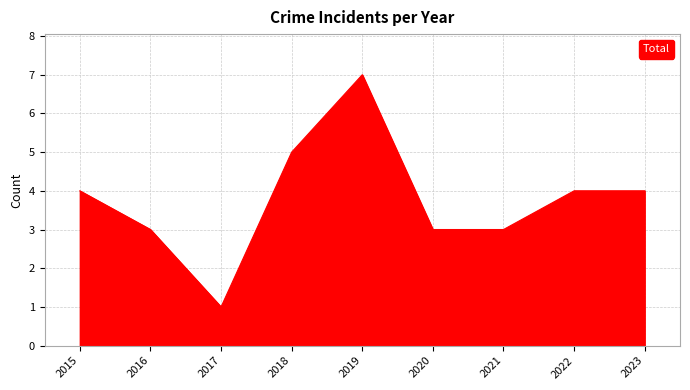

What is the change in value from 2019 to 2023?

-3